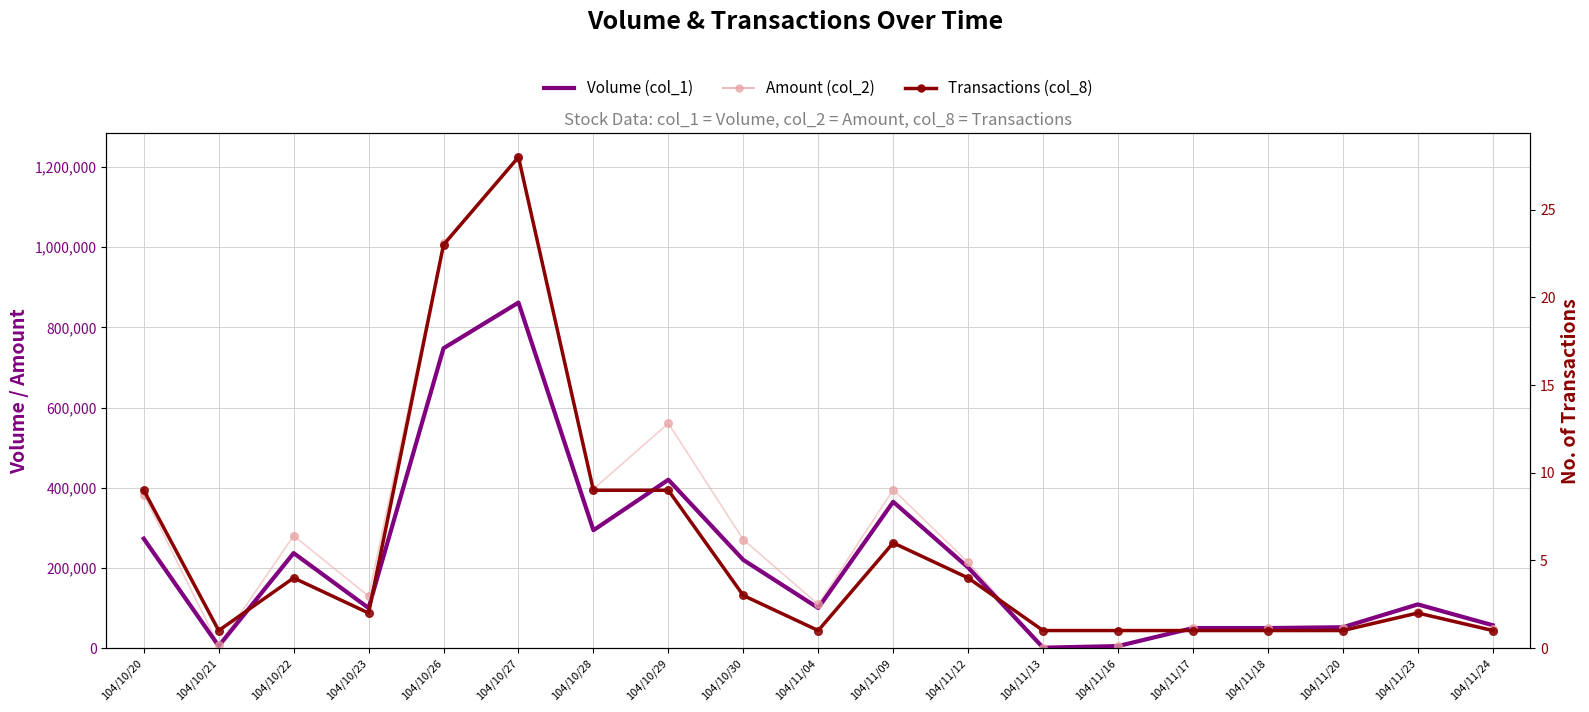

Which series has the largest total across all categories?

Amount (col_2)